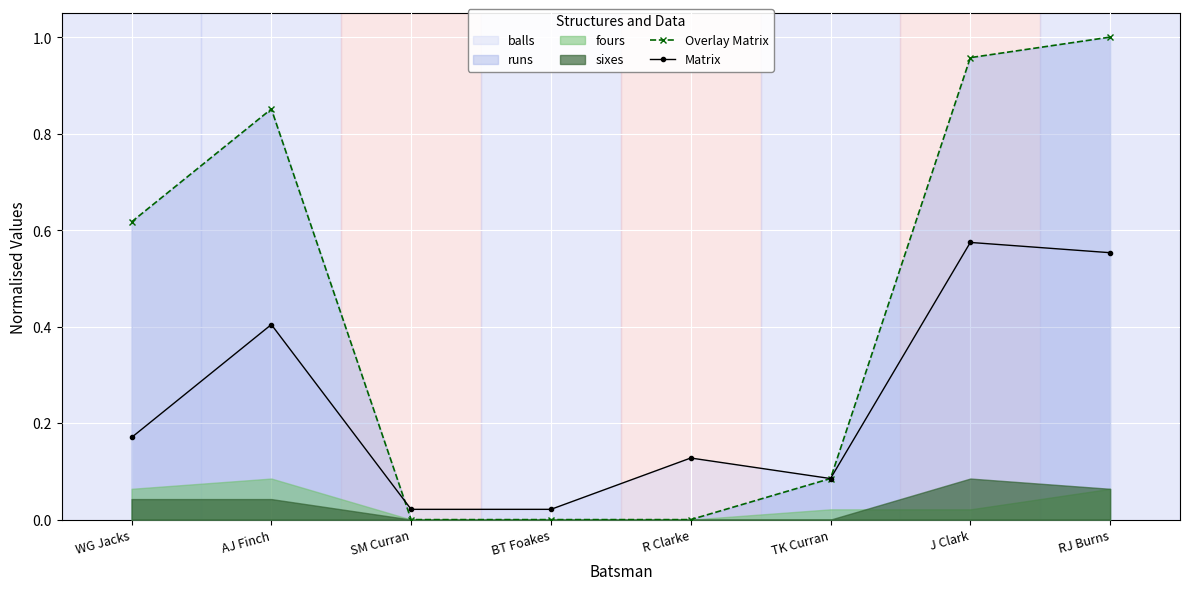

Does the chart display data point markers on the line(s)?

Yes